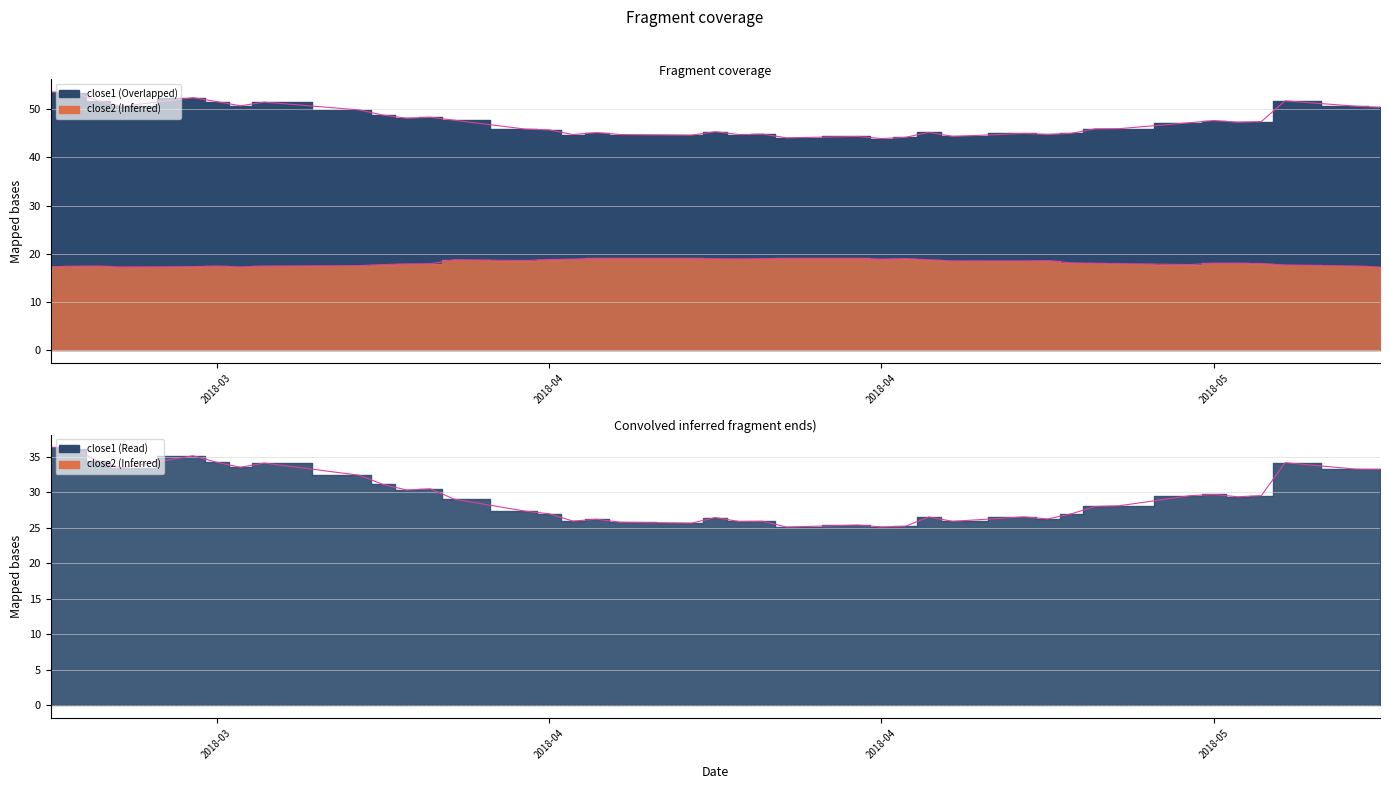

At how many categories does at least one series exceed 27?

40